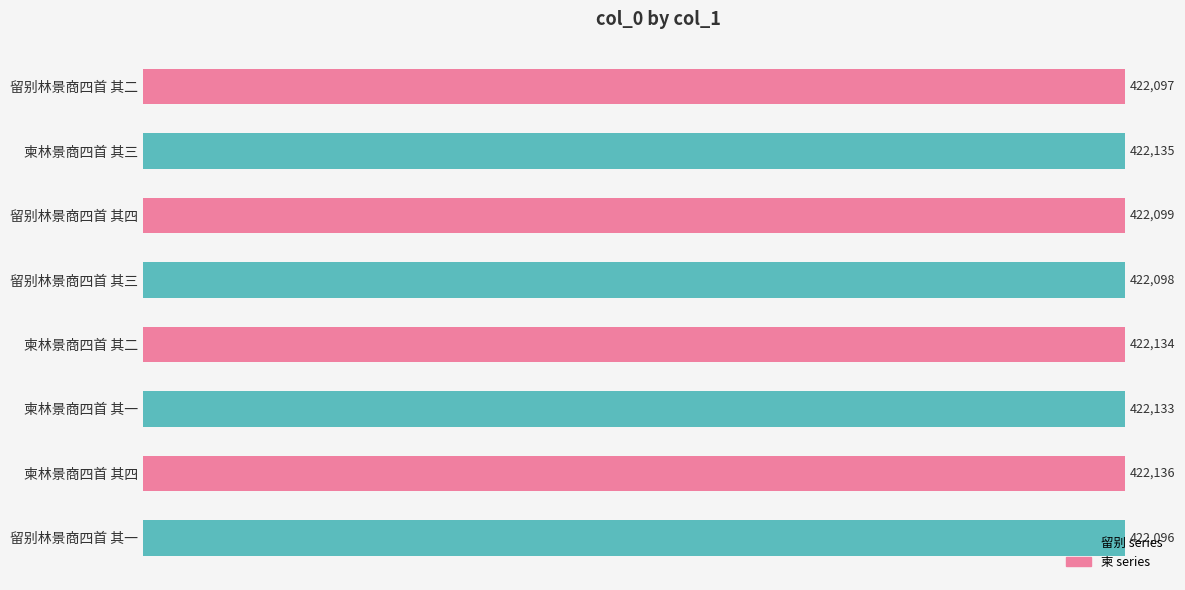

What is the difference between the maximum and minimum values?

40